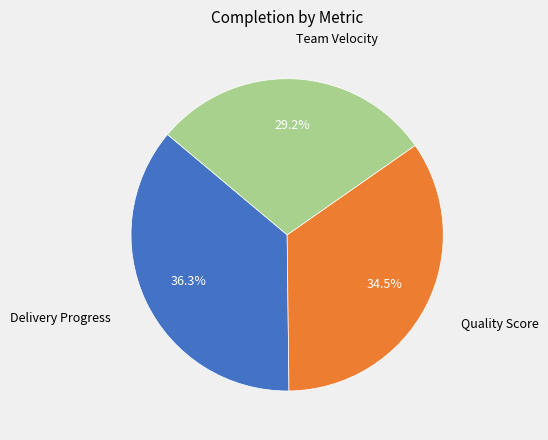

Does any single category account for the majority?

No